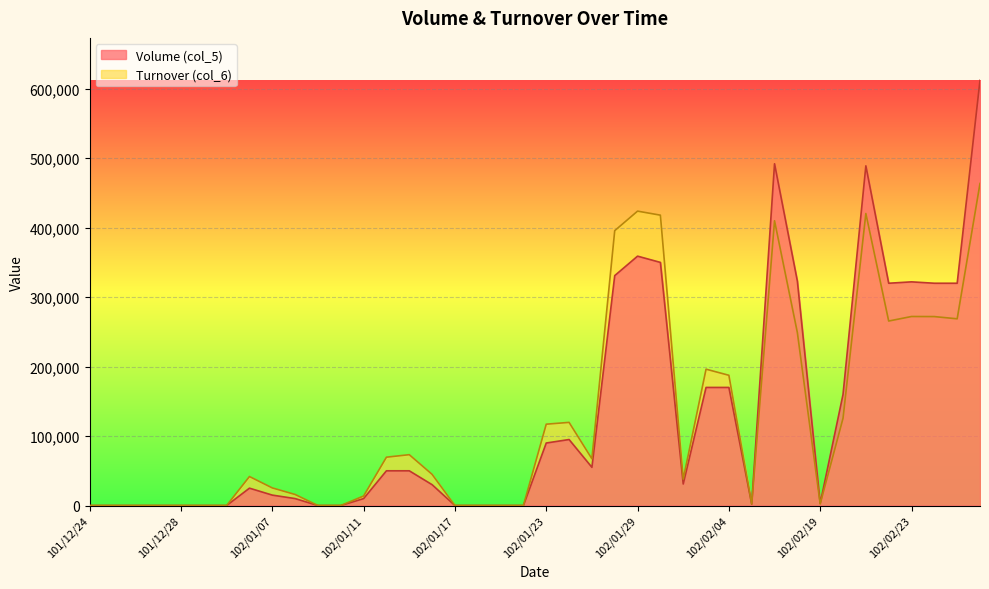

List the series in order of their peak value, highest first.

Volume (col_5), Turnover (col_6)